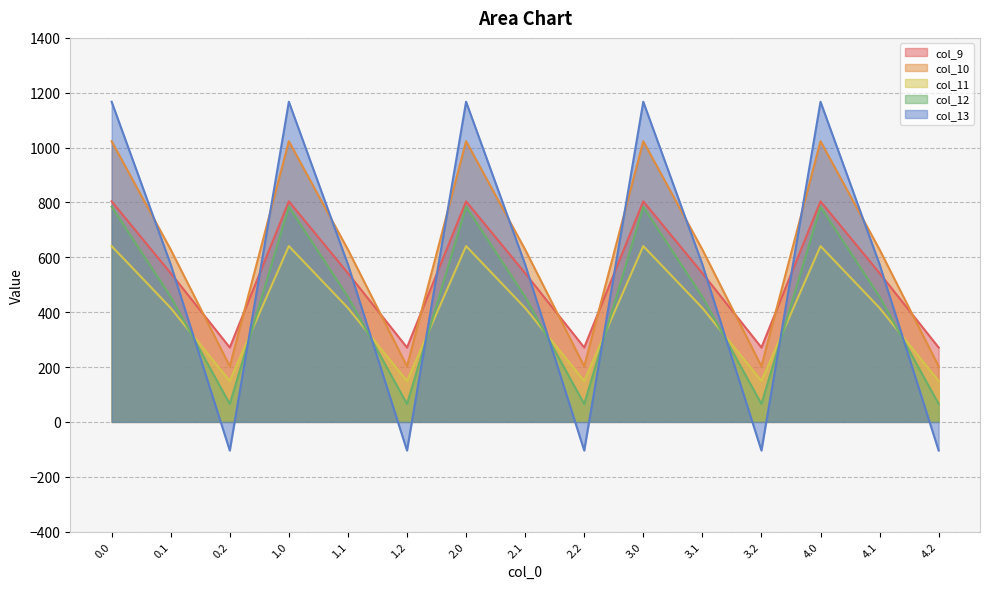

How many distinct data groups are displayed?

5